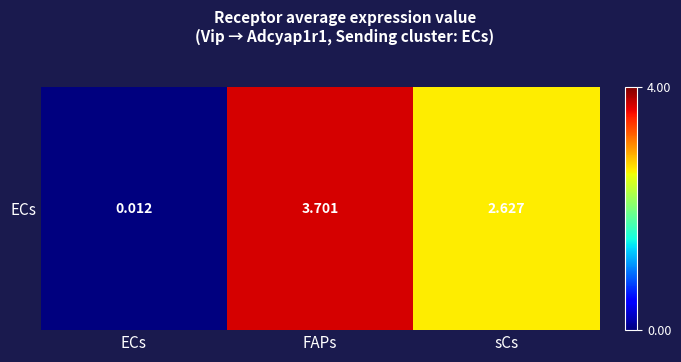

Reading right to left, transcribe all the data shown in this chart.

sCs=2.6	FAPs=3.7	ECs=0.0